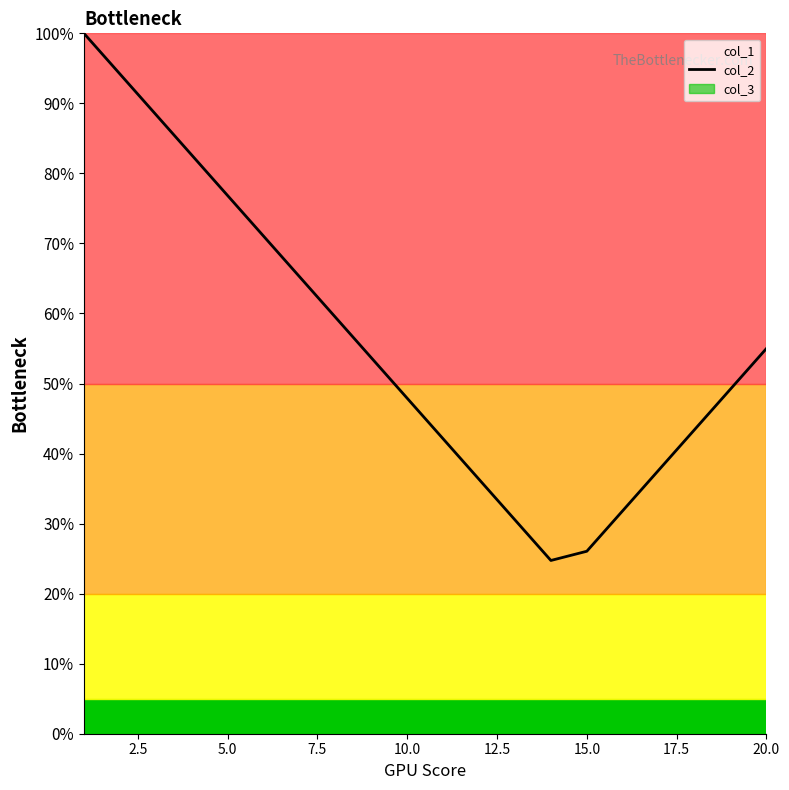

How many interior local valleys (lower than both neighbors) does the data have?

1